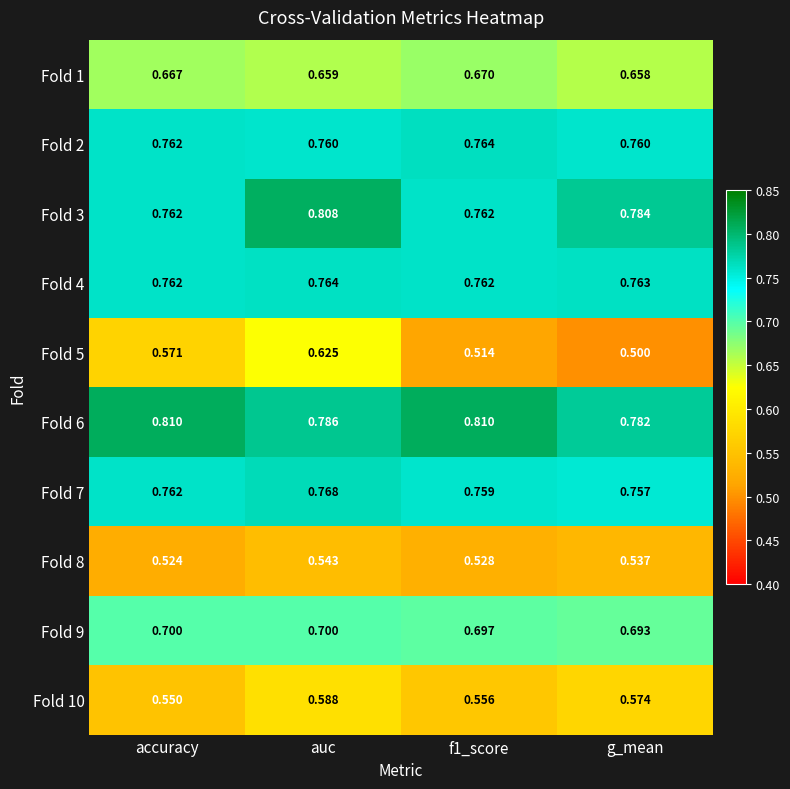

Where is Fold 1 nearest to the value 0?

g_mean